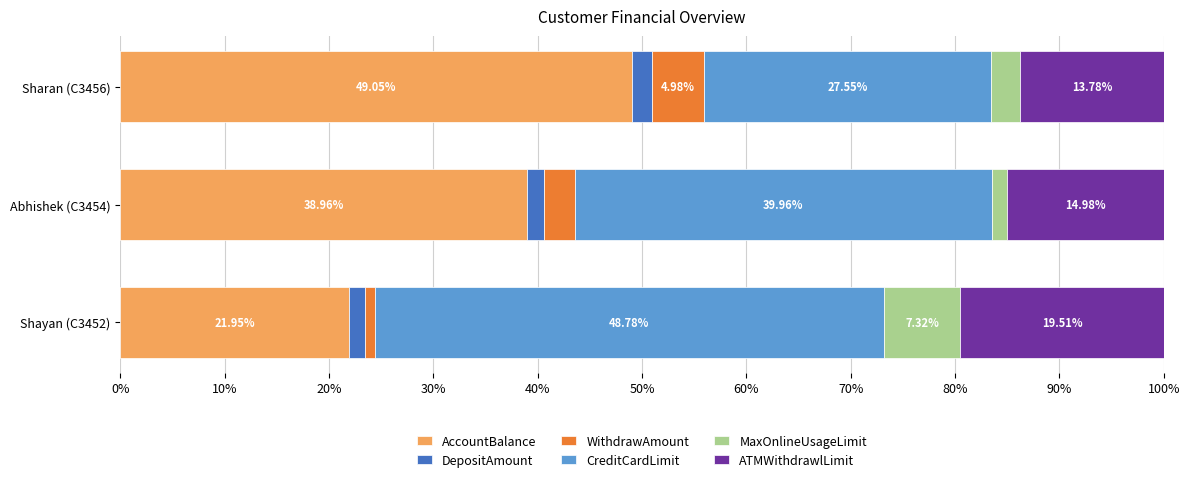

What is the sum of the AccountBalance values at Shayan (C3452) and Sharan (C3456)?

71.0